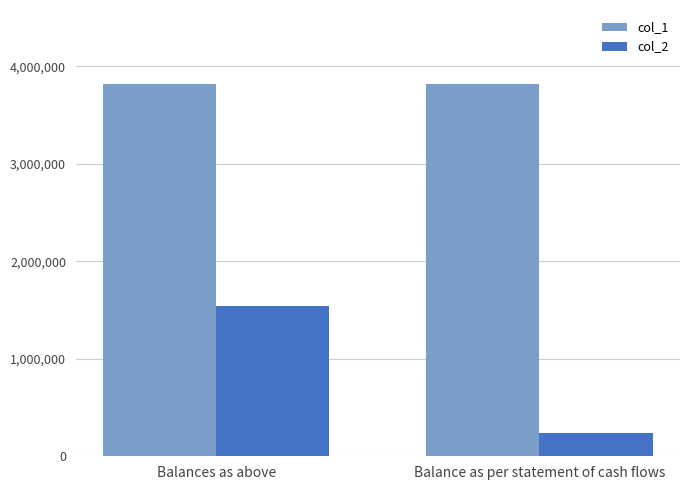

Read the col_2 value at Balances as above, to the nearest 10.

1543540